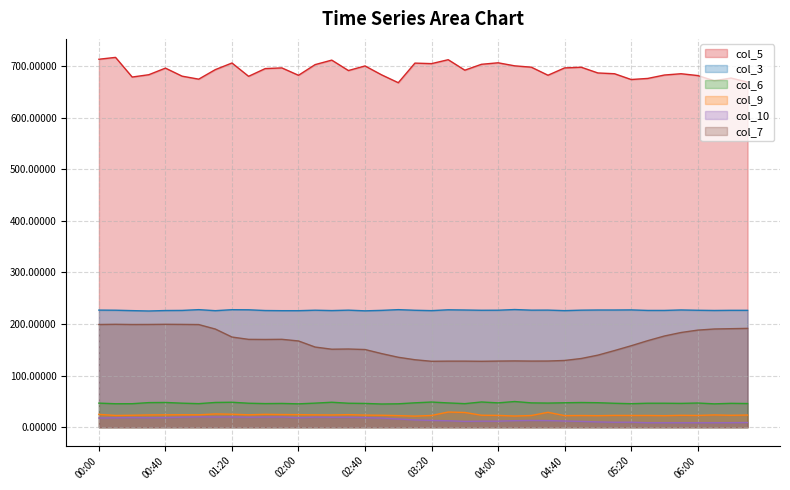

True or false: col_10 has a value of 6.8 at 02:40.

False